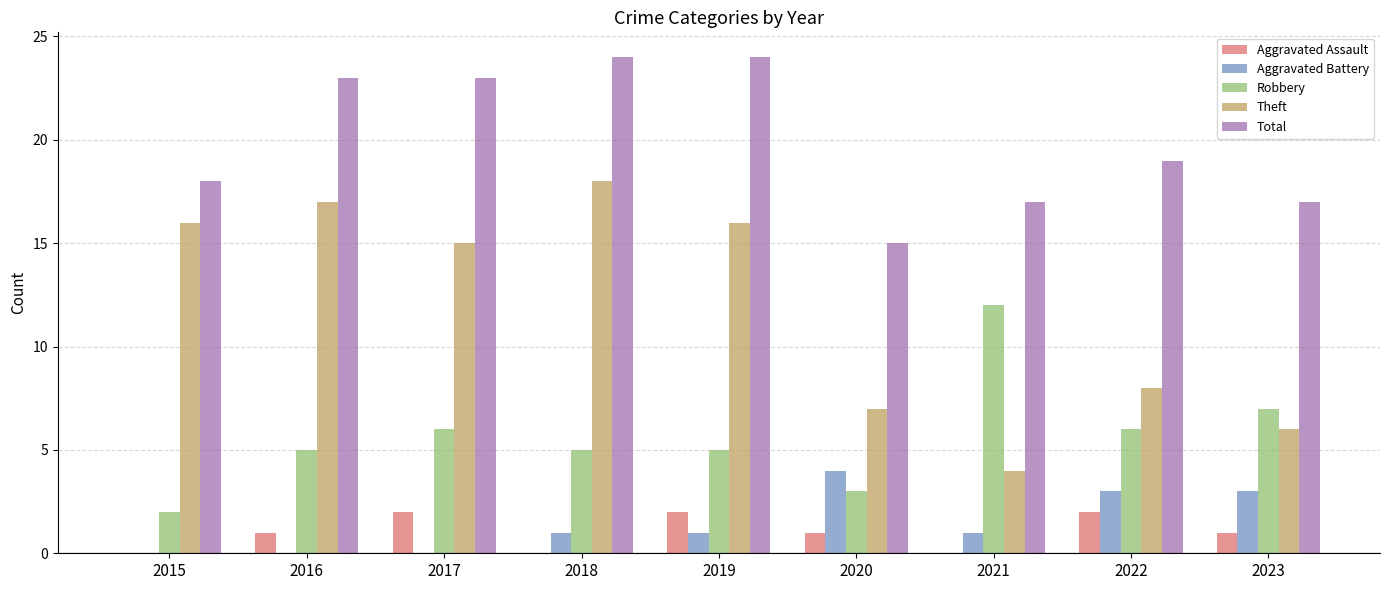

Which category has the highest value in the Theft series?

2018